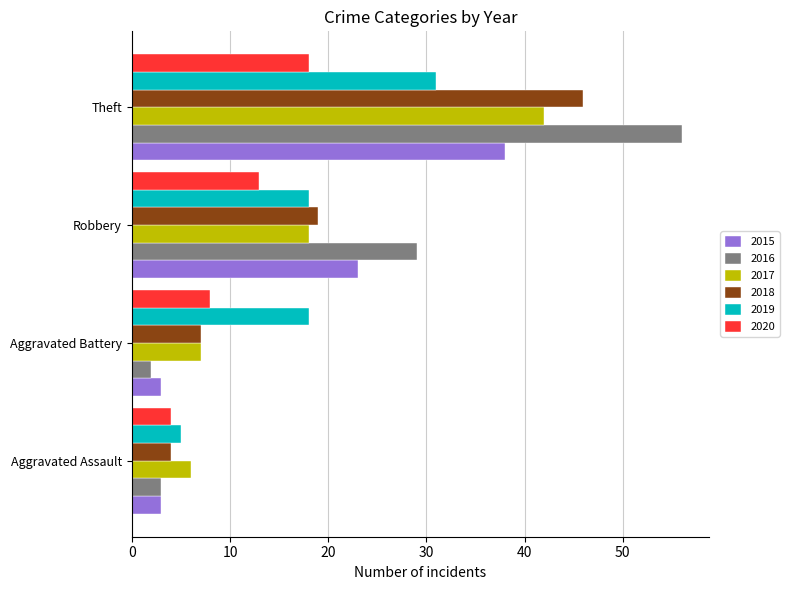

Which series has the largest range (max minus min)?

2016